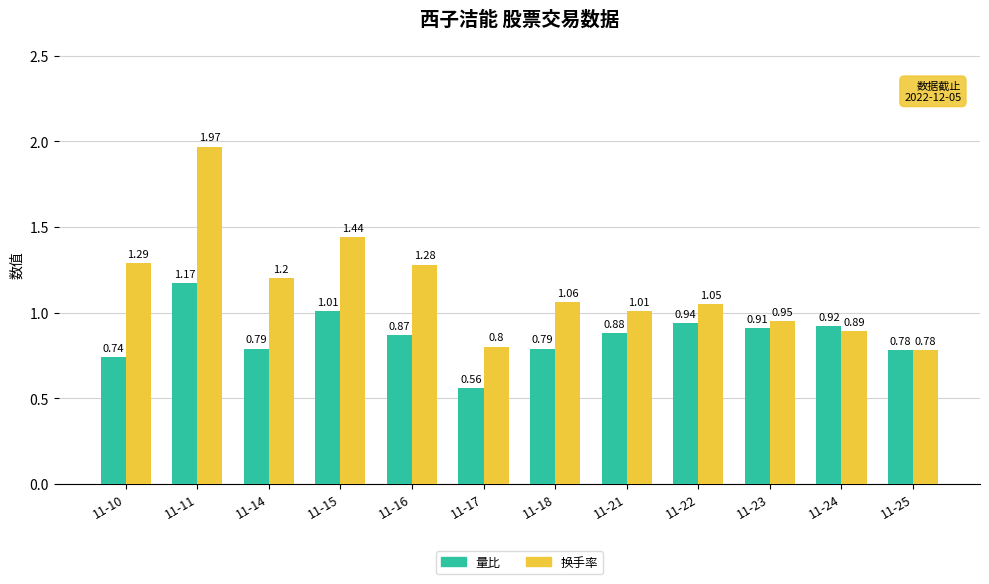

What is the sum of all 换手率 values?

13.7